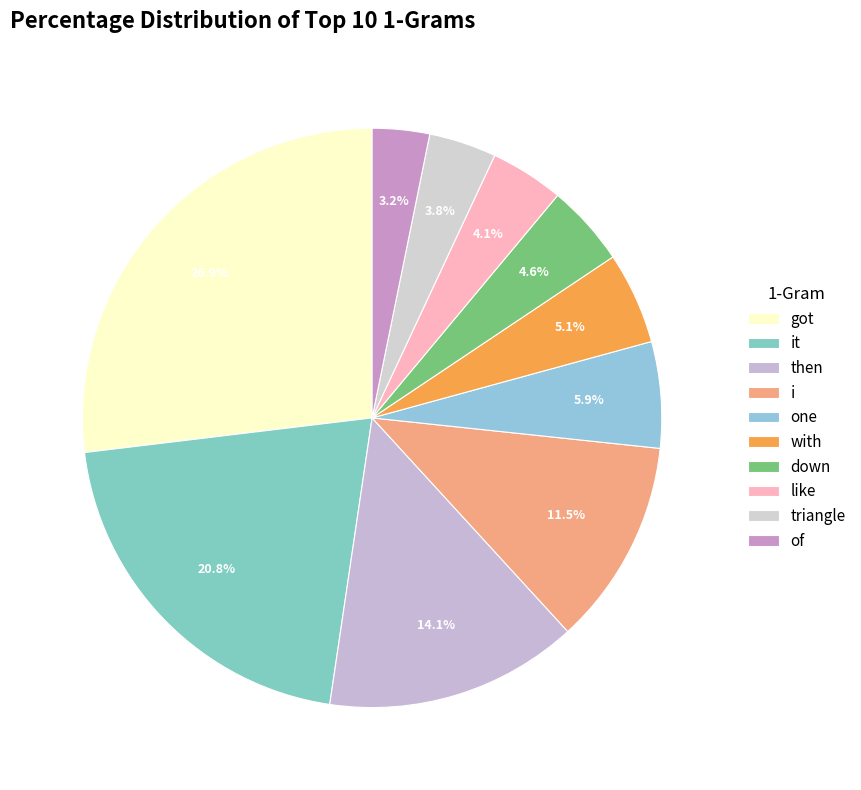

What is the ratio of the value at then to the value at got?

0.5